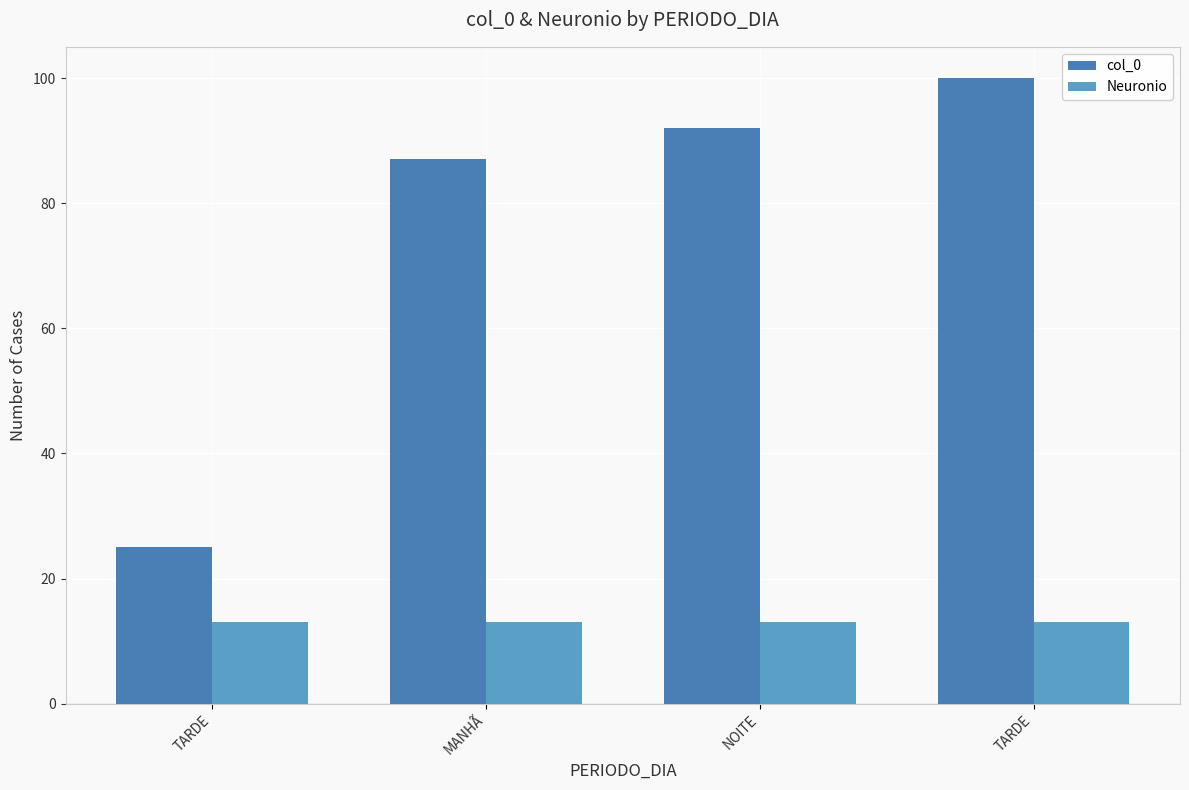

The Neuronio series shows 13 at TARDE. True or false?

True